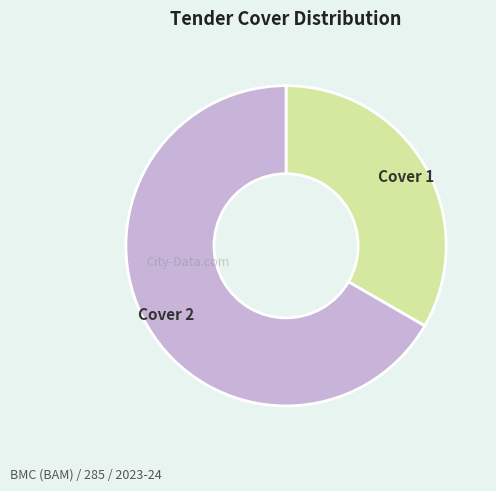

Which slice is the smallest?

Cover 1